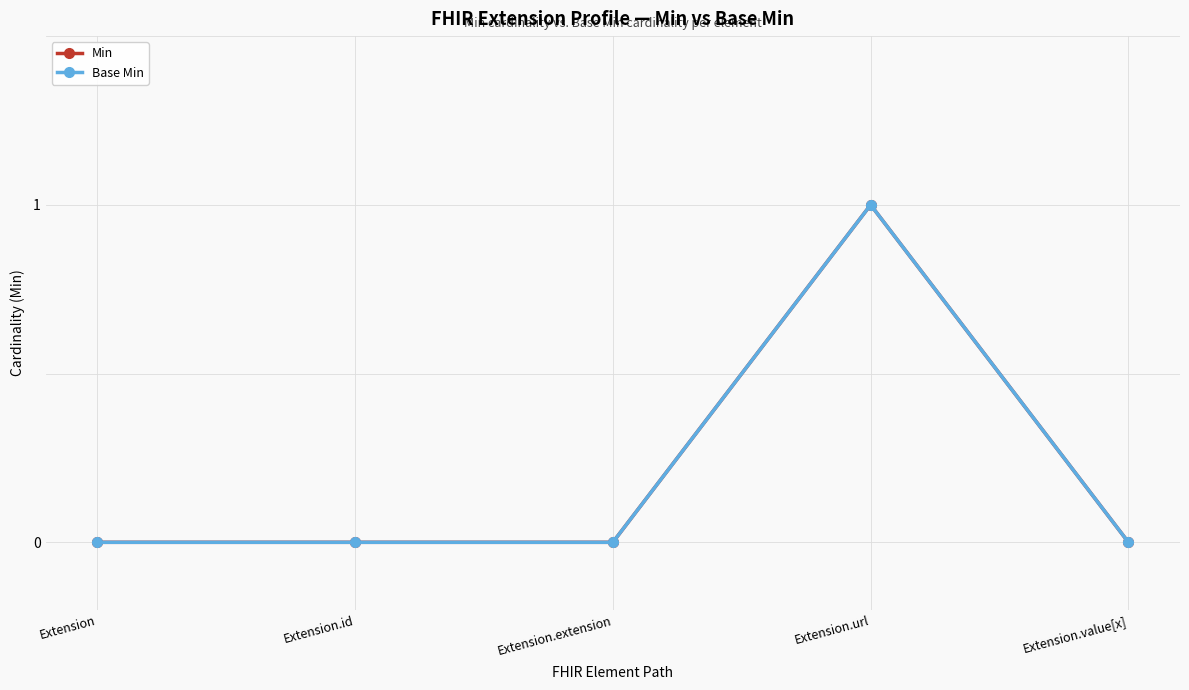

What is the greatest value displayed?

1